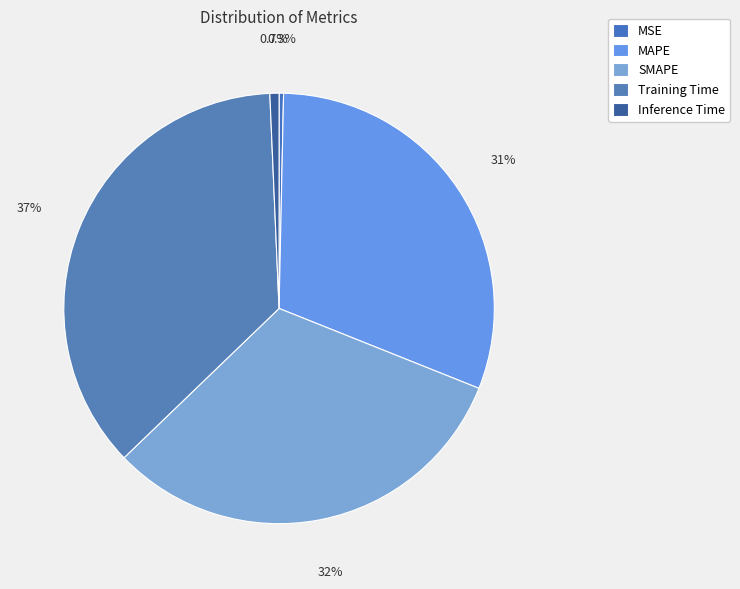

Count the number of slices in the pie.

5